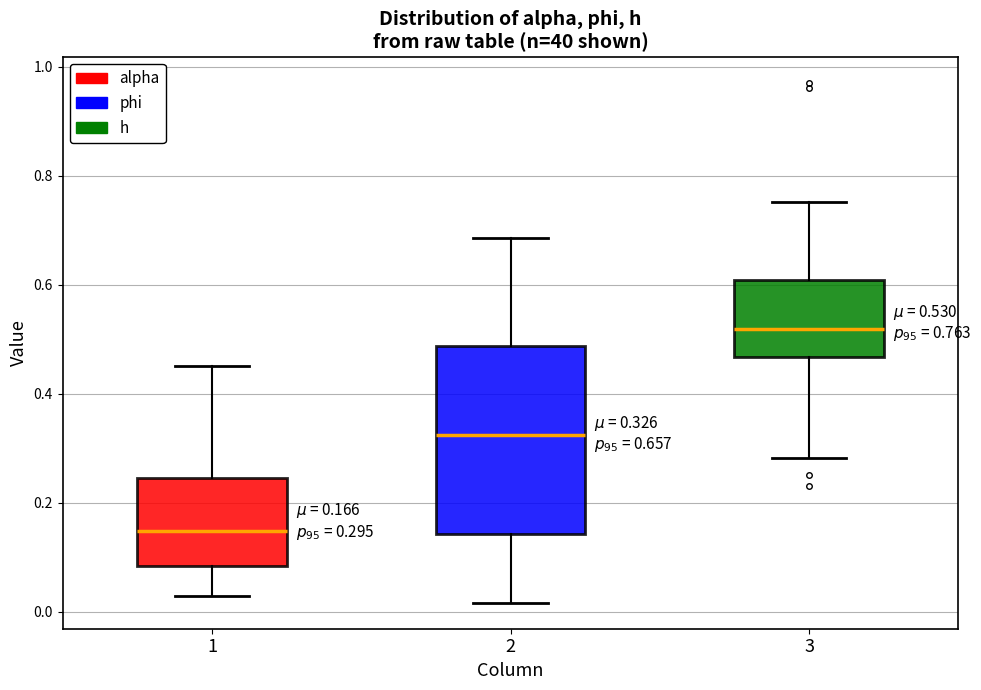

Which box's median line is the lowest?

1